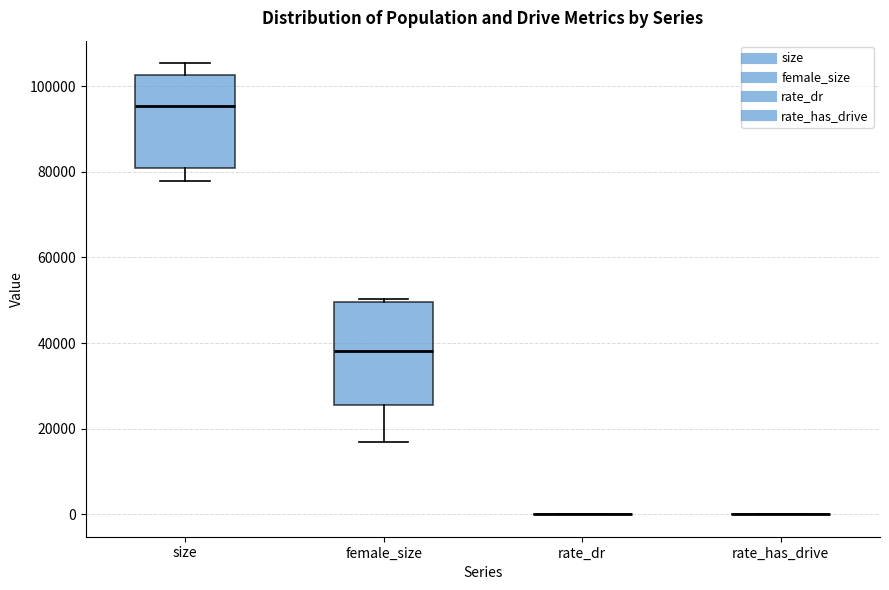

Reading left to right, transcribe this box plot: for each box, give where its median line is, the range the box spans, and where its two whiskers end, as read against the y-axis. The values are not printed on the chart, so give them approximately, as read against the axis.

size: median 96000, box 80000 to 102000, whiskers 78000 to 106000
female_size: median 38000, box 26000 to 50000, whiskers 16000 to 50000 (just above the box's upper edge)
rate_dr: box collapsed to a line at 0, whiskers 0 to 0
rate_has_drive: box collapsed to a line at 0, whiskers 0 to 0